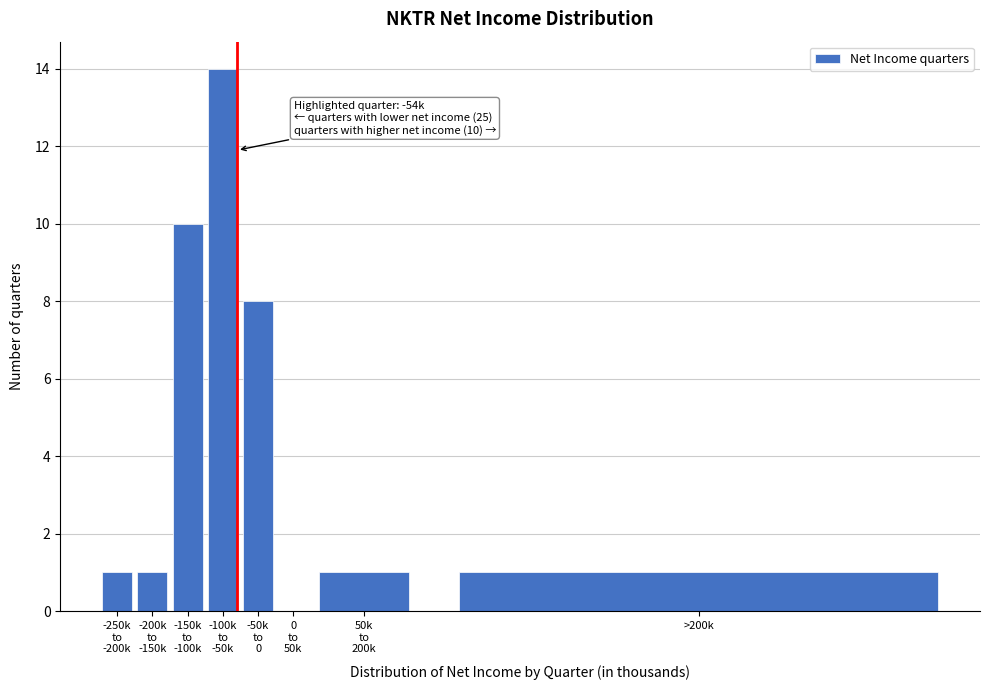

What is the sum of all values?

36